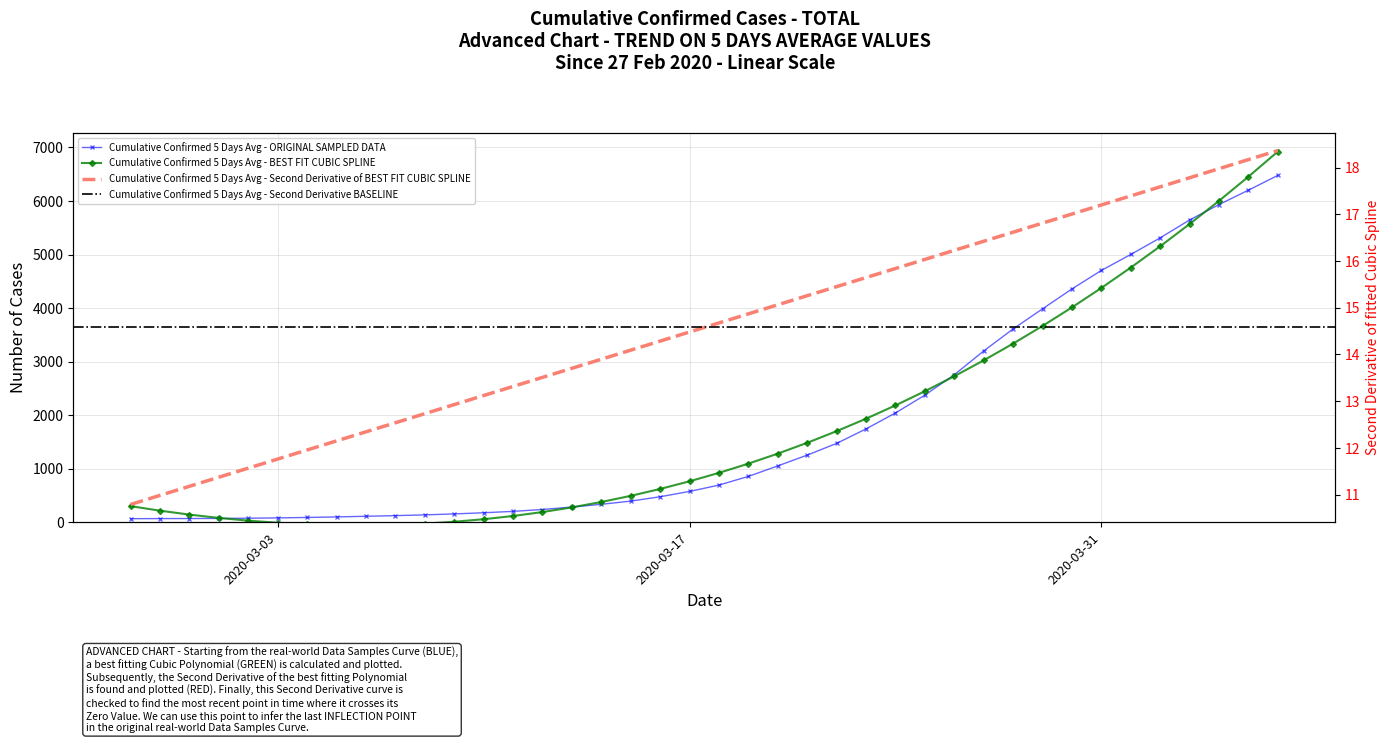

What is the change in value from 2020-03-09 to 2020-03-31?

+4549.2